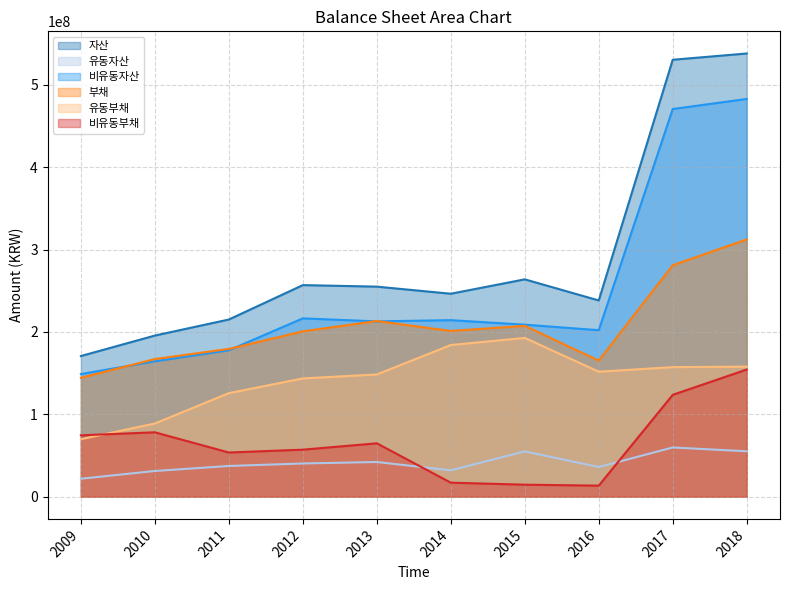

True or false: 비유동자산 has more than 0 interior local peaks.

True